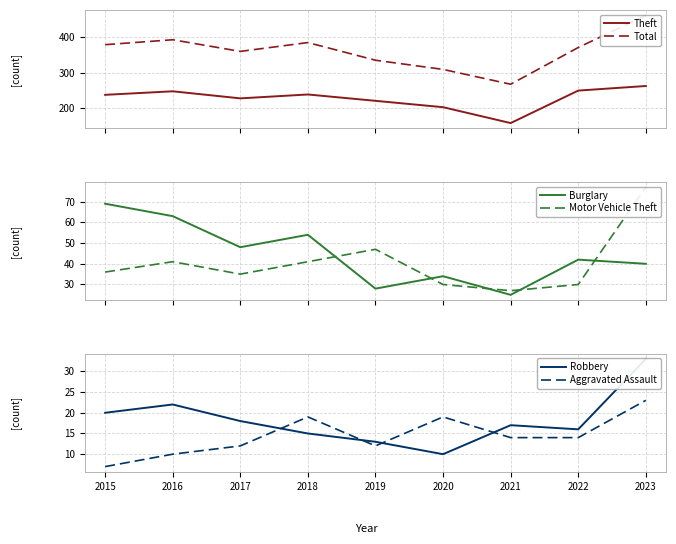

List the labels in order of Aggravated Assault value, smallest first.

2015, 2016, 2017, 2019, 2021, 2022, 2018, 2020, 2023